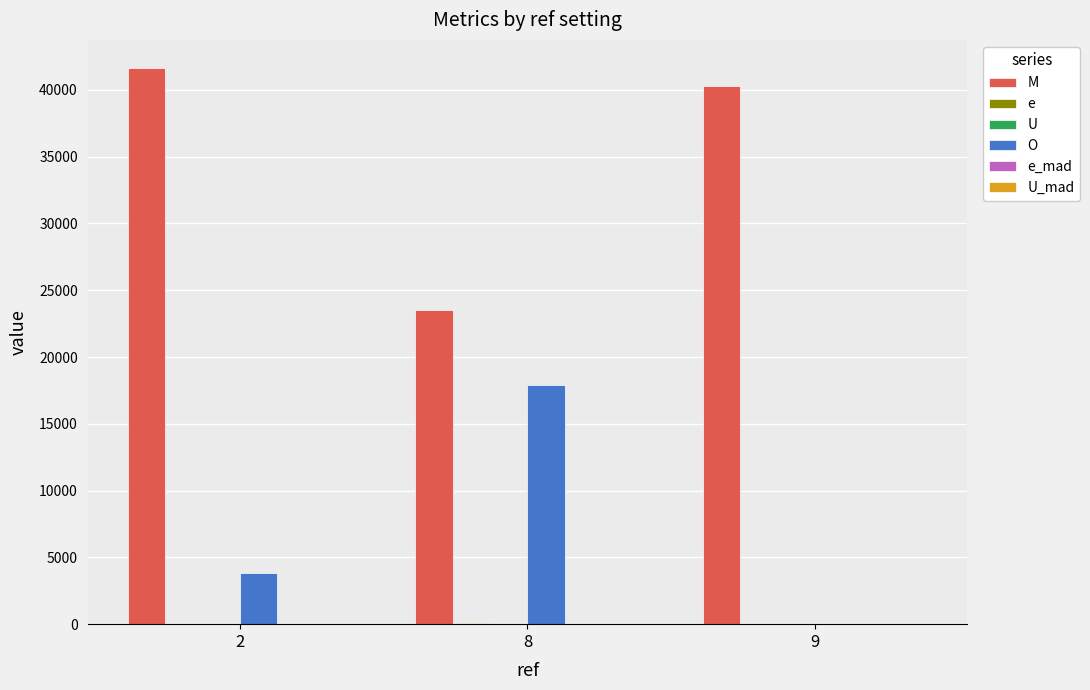

True or false: e has a value of 54.4 at 8.

True